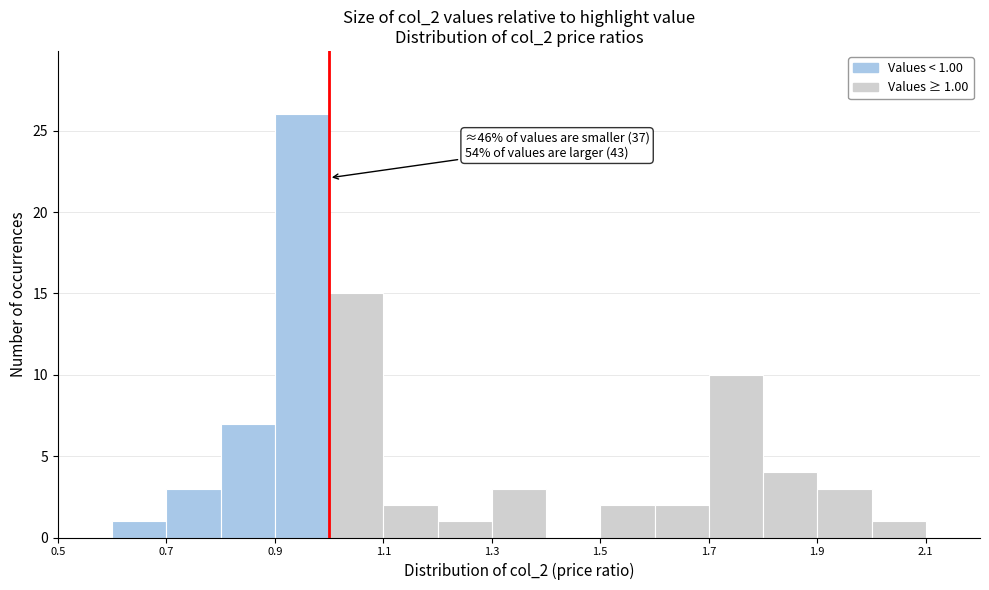

Which range on the x-axis has the tallest bar?

0.9 to 1.0